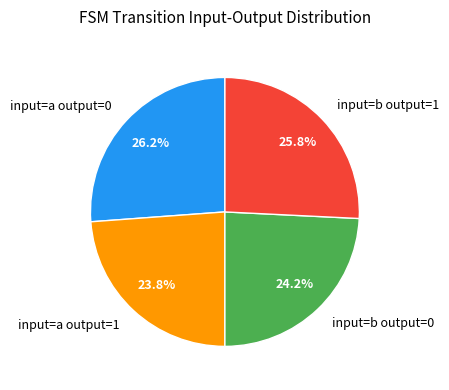

Combined, what portion of the pie is input=b output=0 and input=b output=1?

50.0%